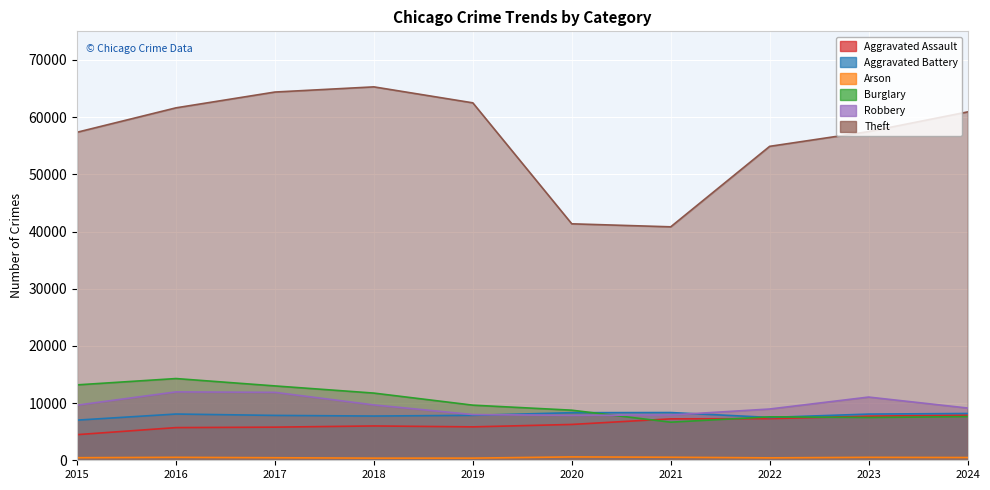

At how many categories does at least one series exceed 45781?

8